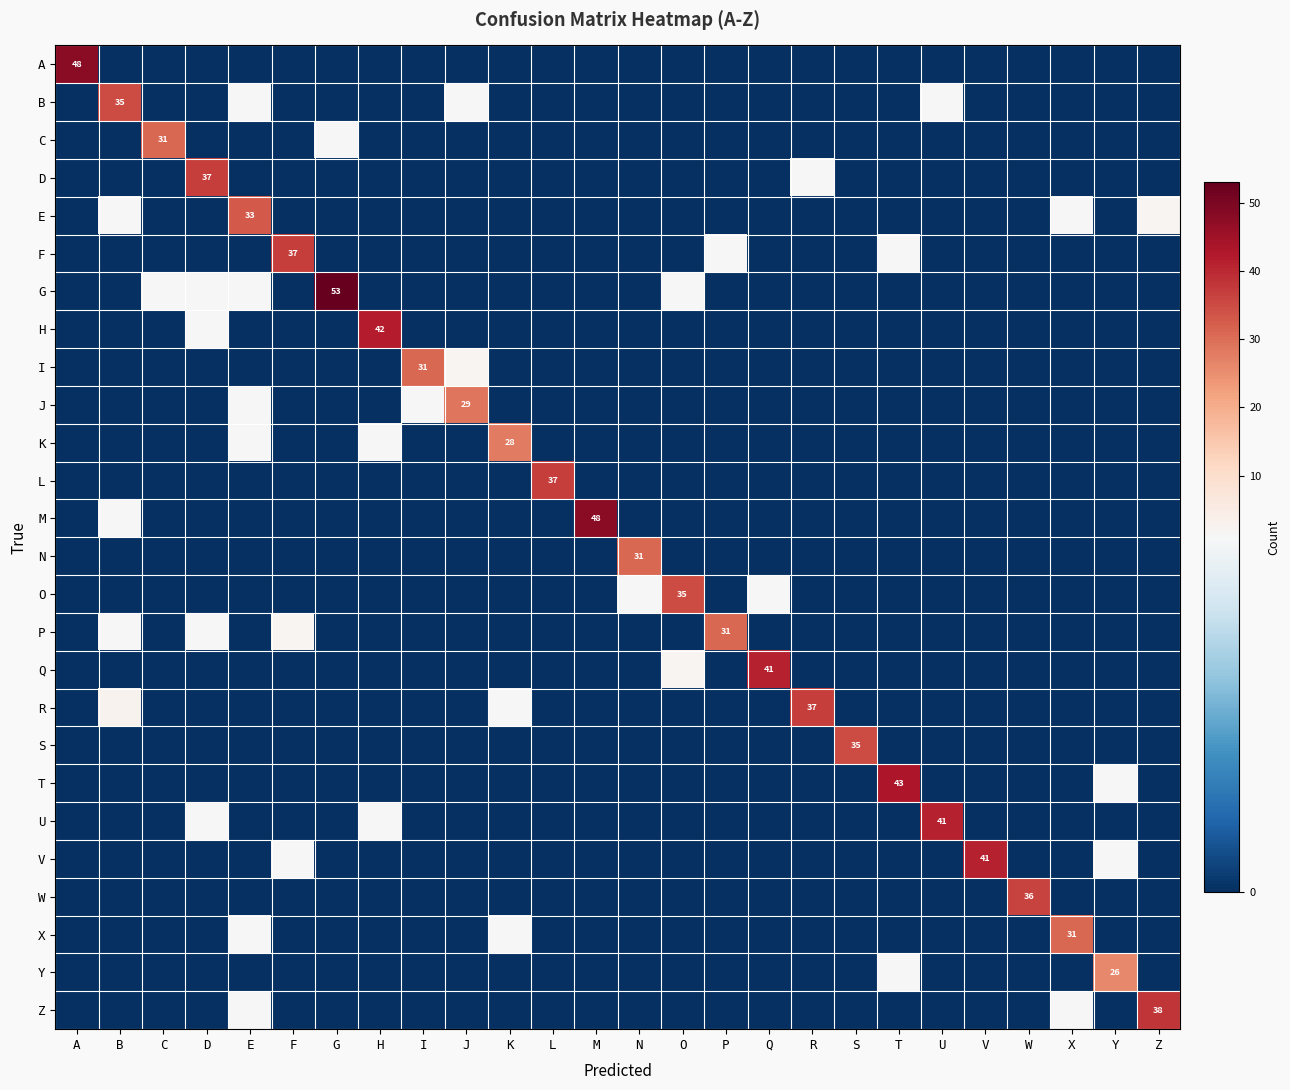

Which has a higher value, A or C?

A